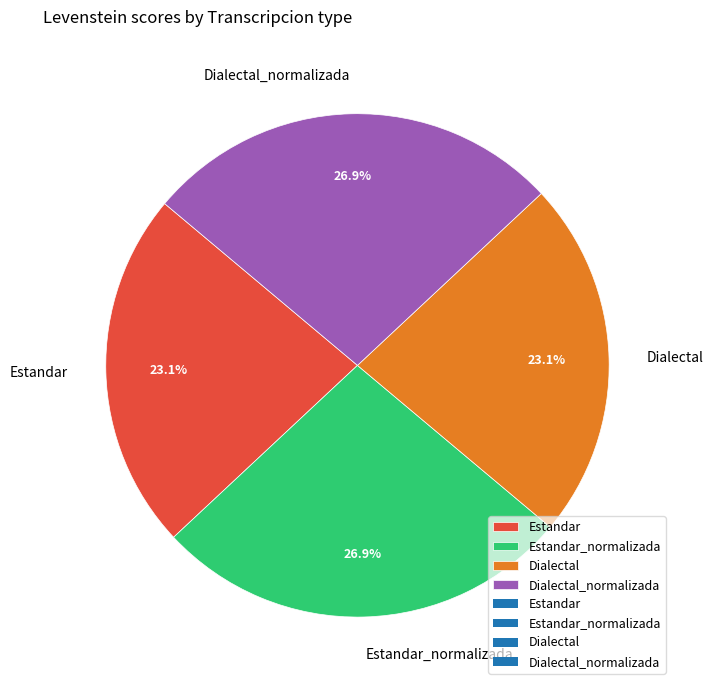

What percentage is the Estandar slice, to the nearest percent?

23%